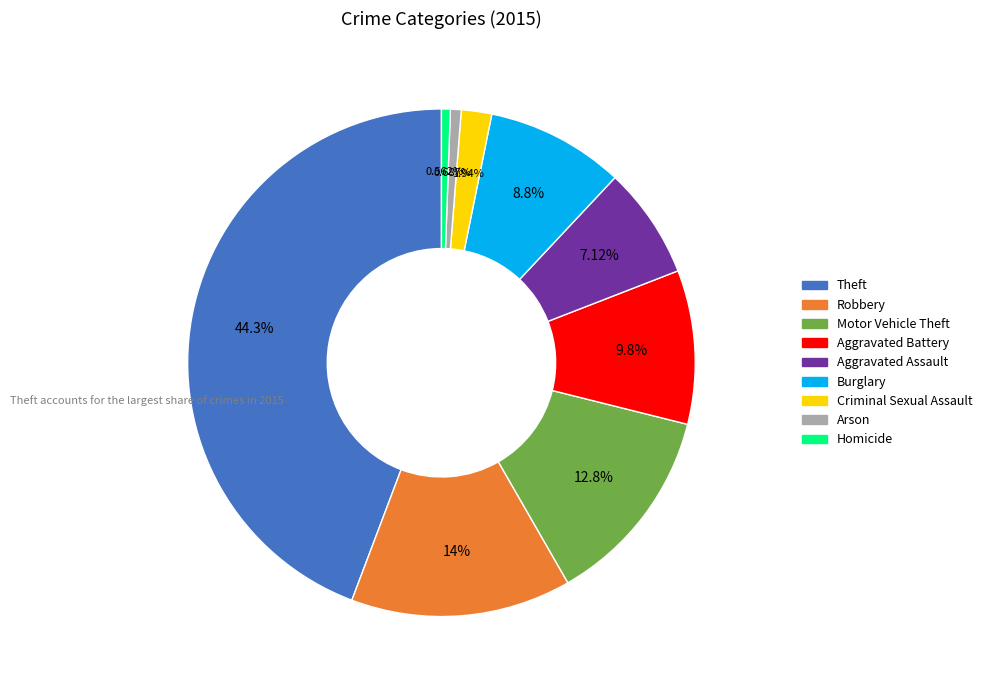

What percentage is the Aggravated Assault slice, to the nearest percent?

7%